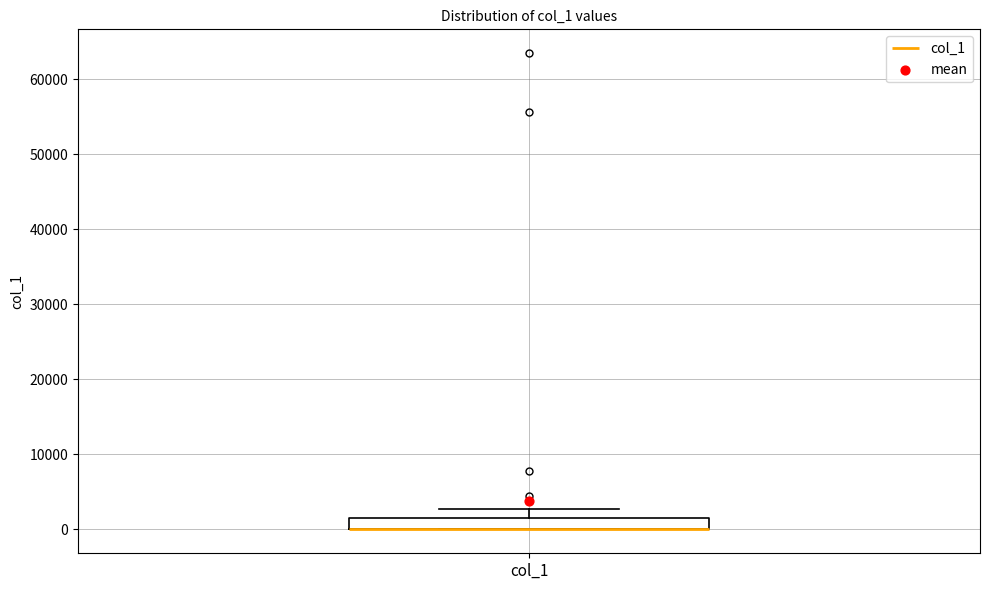

Where is the upper edge of the box for col_1 on the y-axis? The values are not printed on the chart, so give them approximately, as read against the axis.

2000